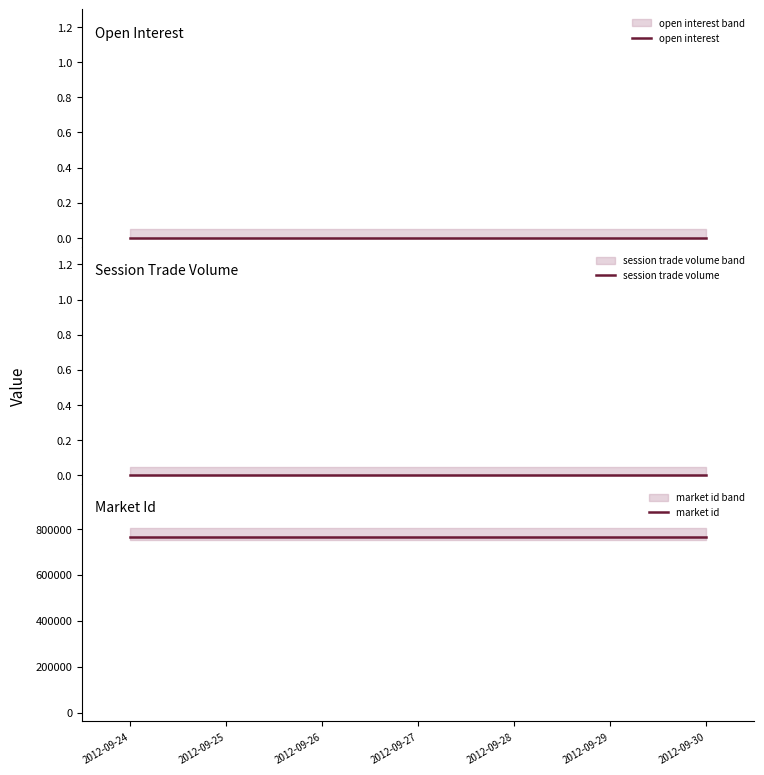

Is it true that session trade volume equals 0 at 2012-09-27?

True